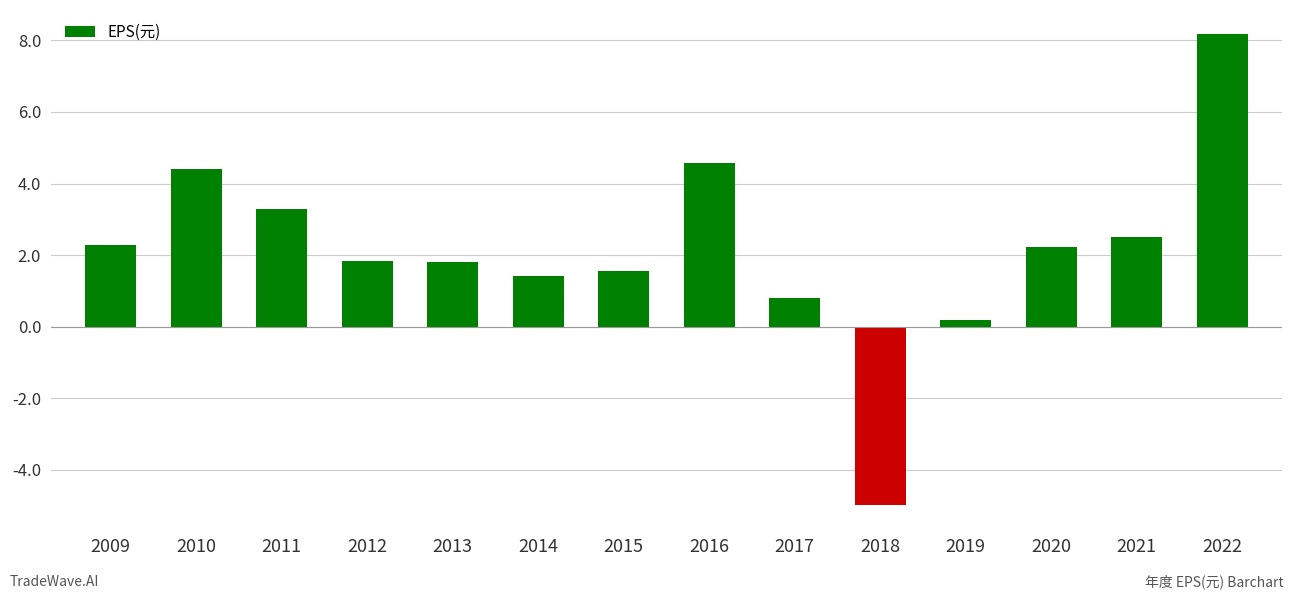

Is it true that the value at 2011 is 3.3?

True